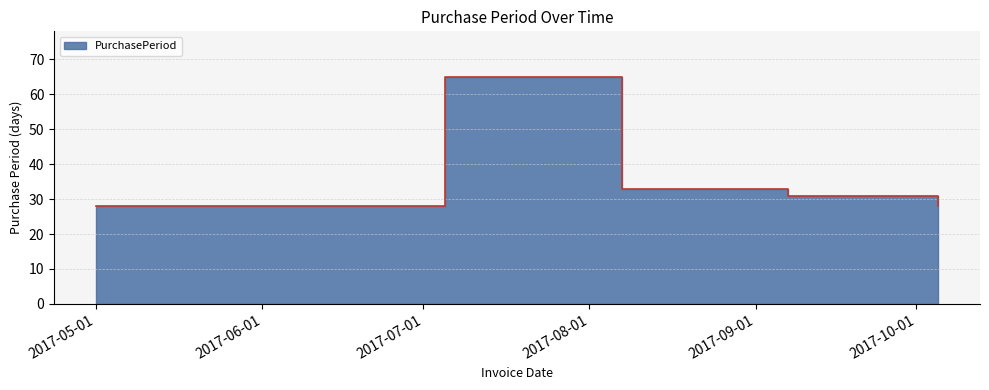

List the labels in order of value, smallest first.

2017-05-01, 2017-10-05, 2017-09-07, 2017-08-07, 2017-07-05